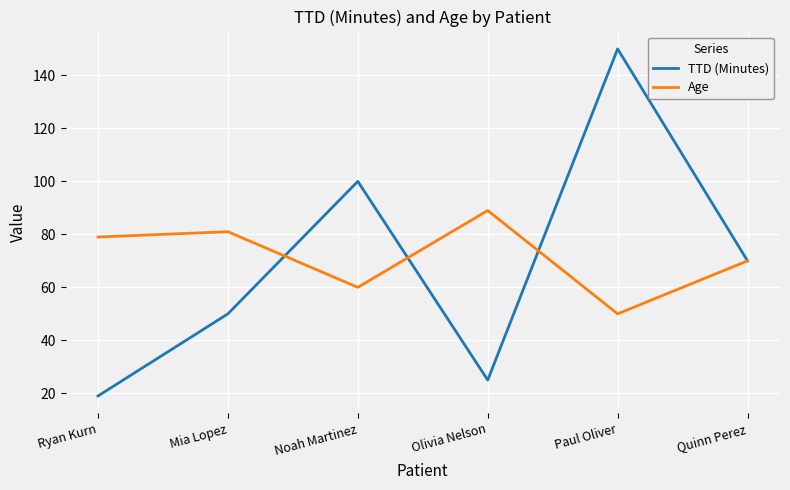

At which label does TTD (Minutes) reach its minimum?

Ryan Kurn